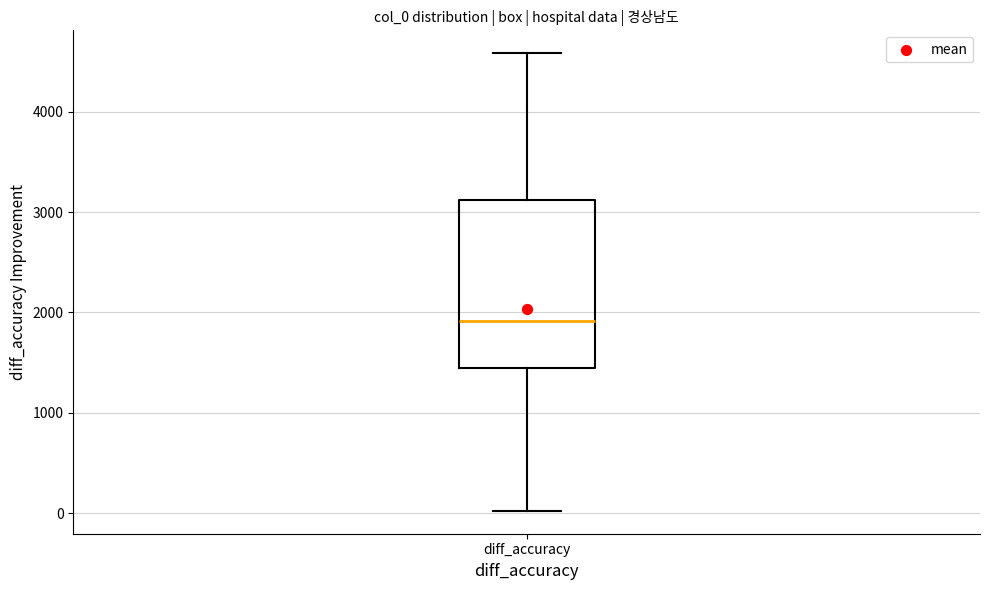

Read this box plot against the y-axis: the position of the median line, the range covered by the box, and the ends of both whiskers. The values are not printed on the chart, so give them approximately, as read against the axis.

median 1900, box 1400 to 3100, whiskers 0 to 4600